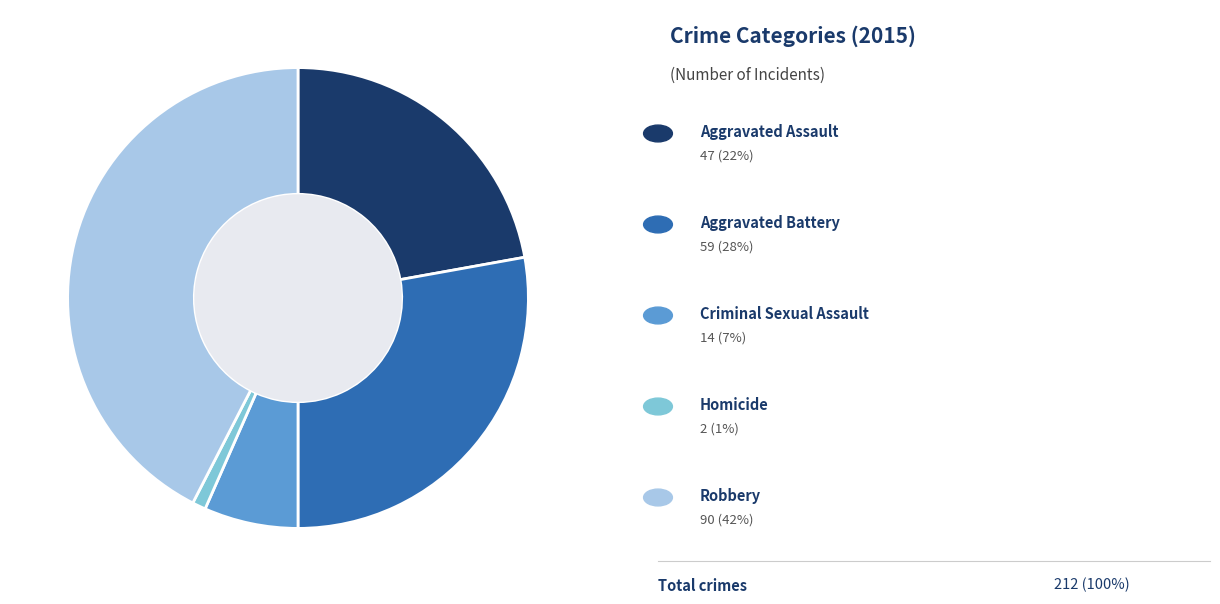

Is there a majority slice in this chart?

No